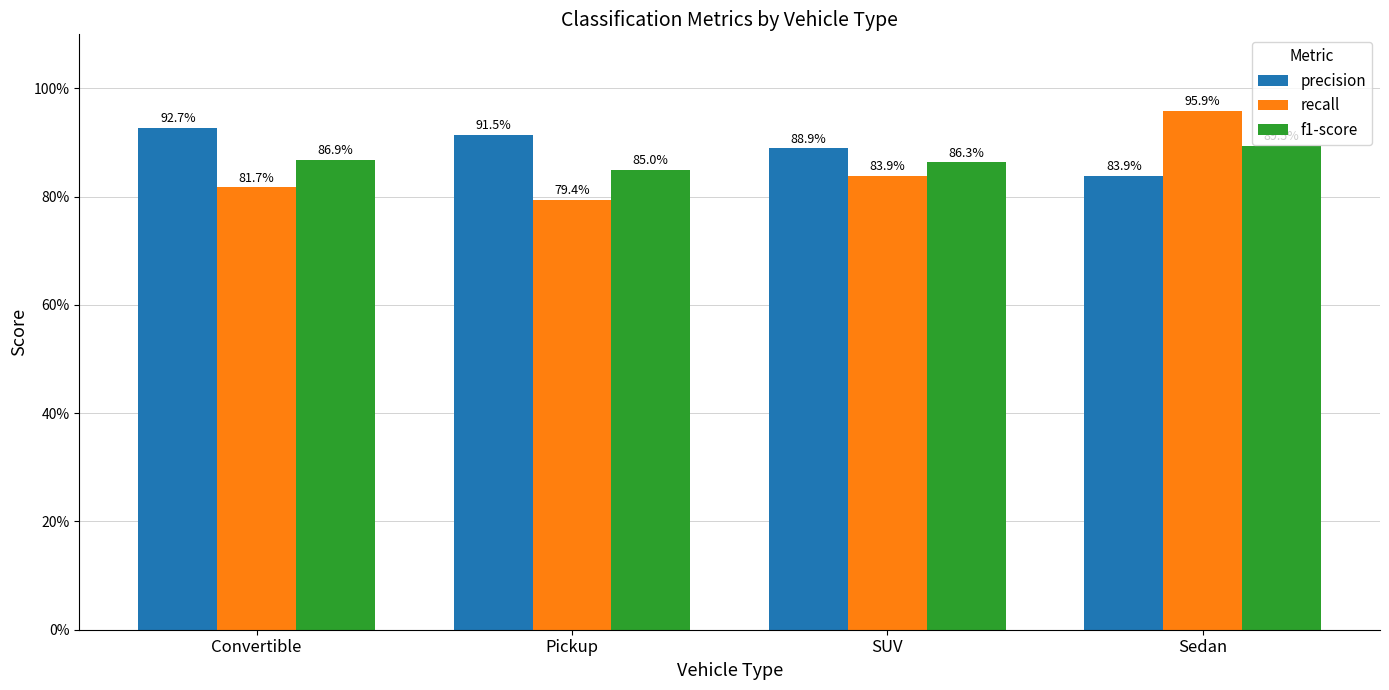

What are all the series names shown in the legend?

precision, recall, f1-score